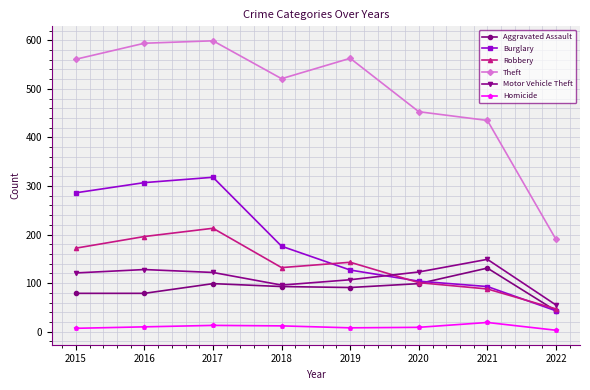

Which series has the largest total across all categories?

Theft